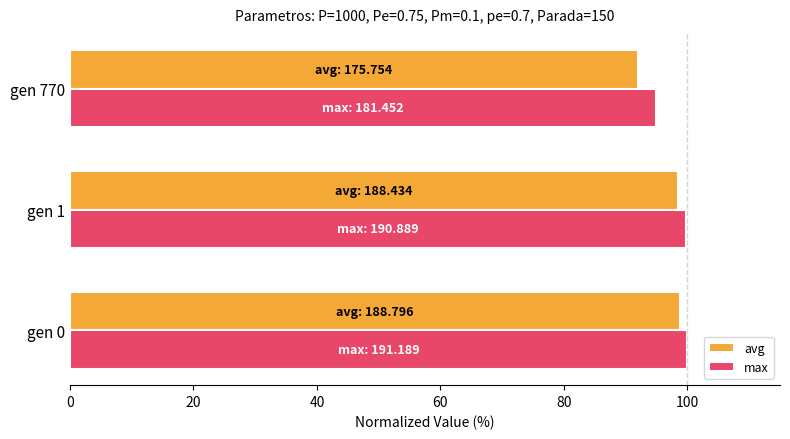

What is the sum of the avg values at gen 770 and gen 0?

190.7